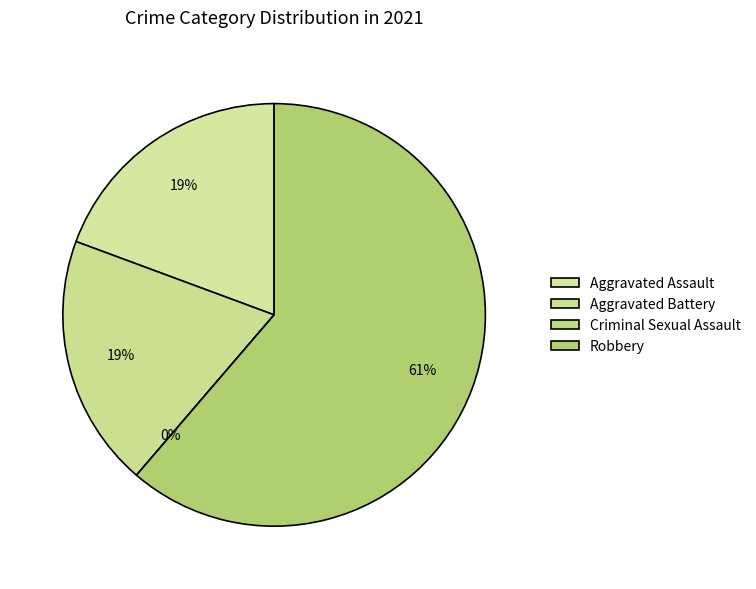

Rank the categories by value from lowest to highest.

Criminal Sexual Assault, Aggravated Assault, Aggravated Battery, Robbery